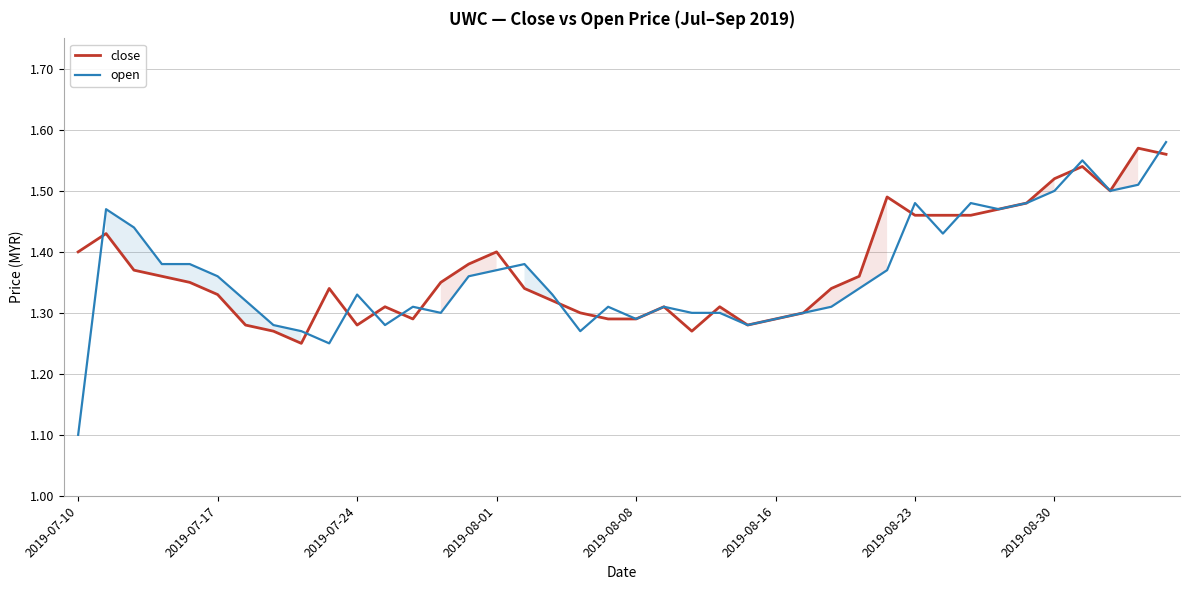

What is the label of the 40th point from the right?

2019-07-10